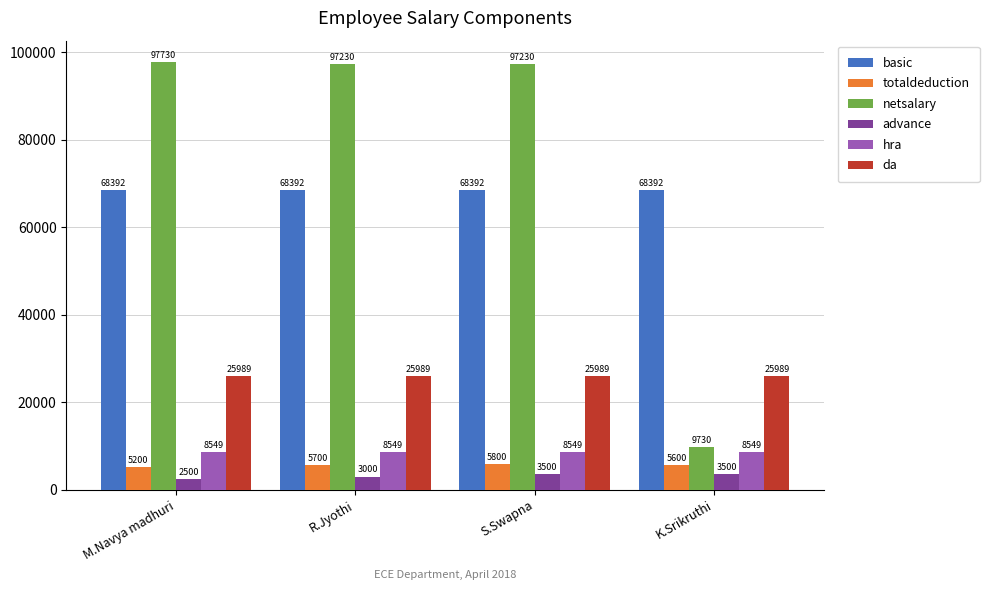

Is it true that hra equals 12043 at S.Swapna?

False